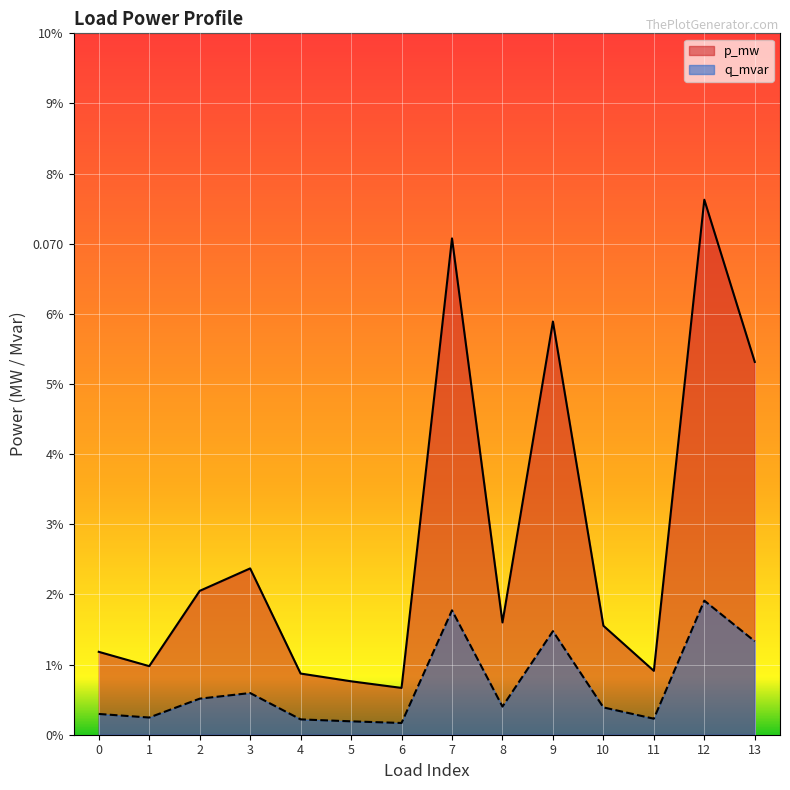

The q_mvar series shows 0.0 at 12. True or false?

False